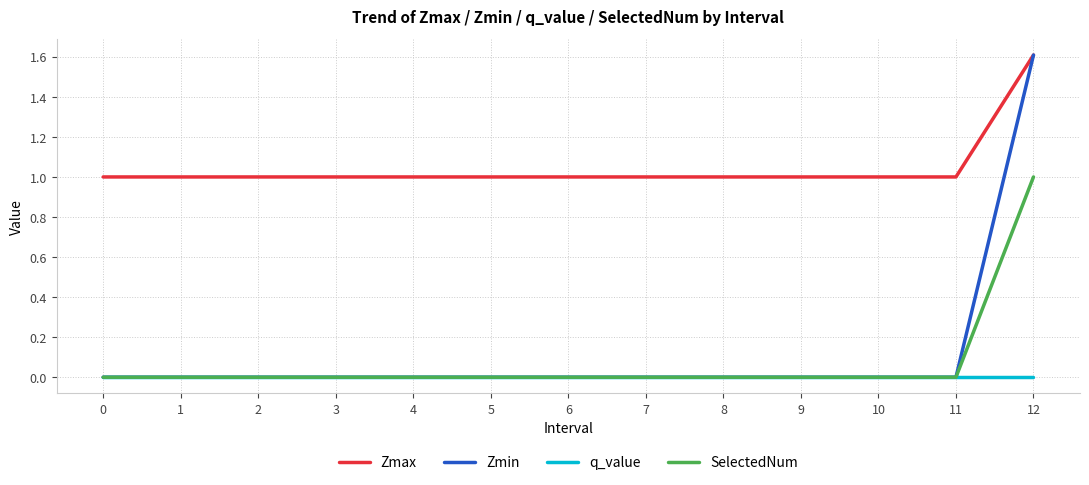

Is the value of Zmin at 12 greater than the value of Zmax at 6?

Yes